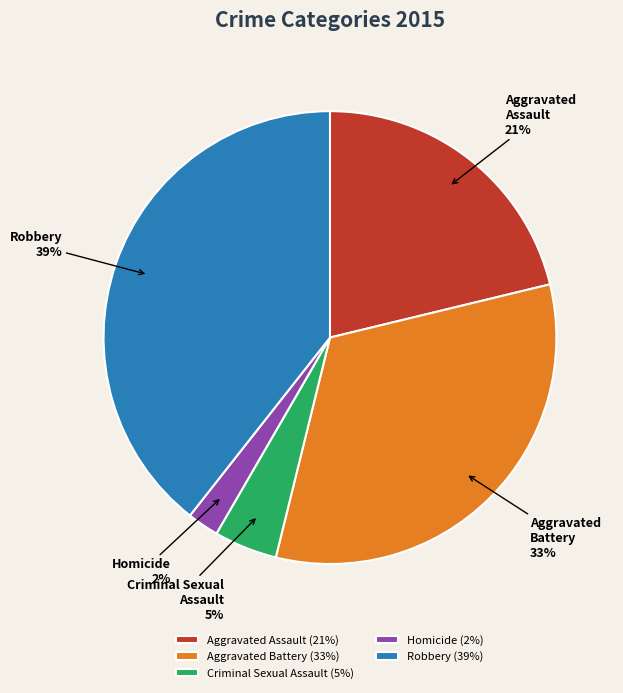

Which category has the biggest portion of the pie?

Robbery